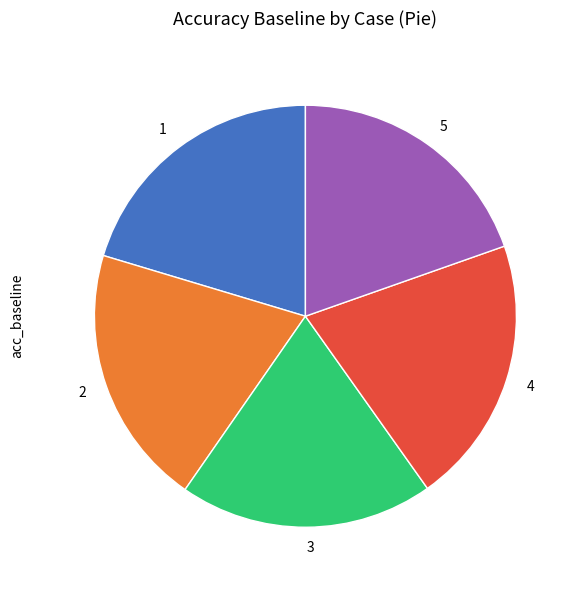

How many slices are in this pie chart?

5